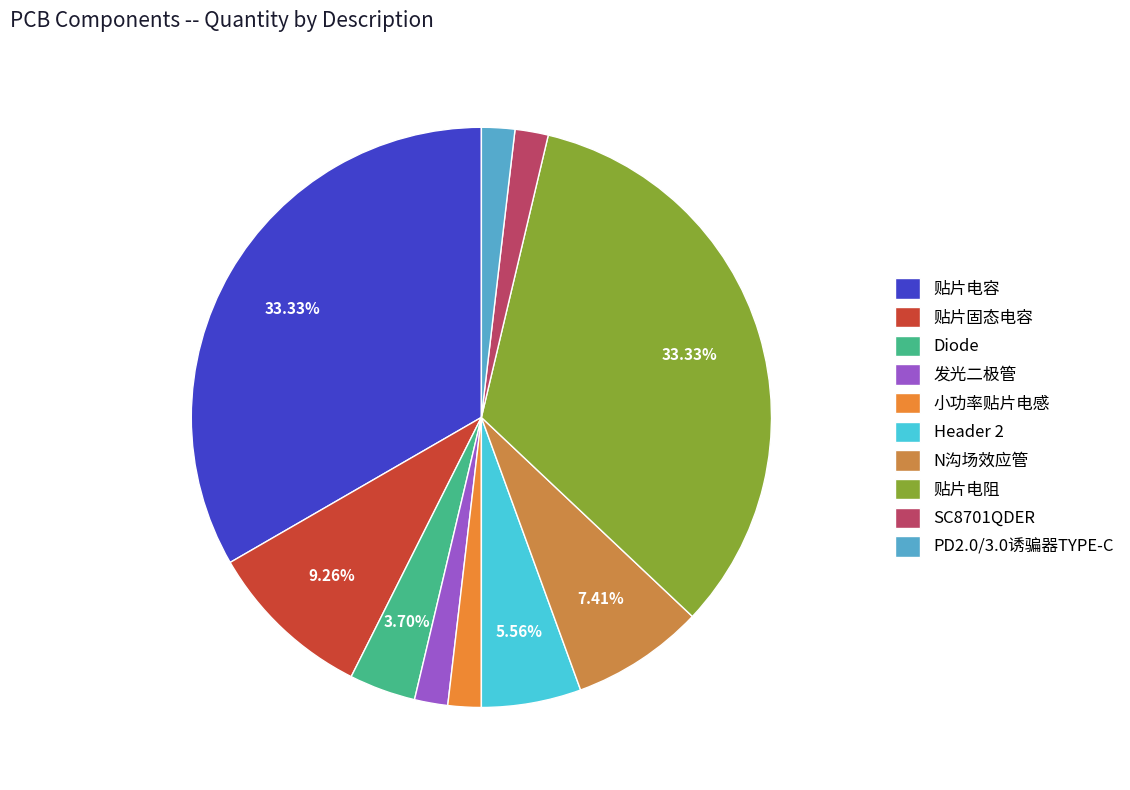

Do Header 2 and 发光二极管 together represent more than half of the pie?

No